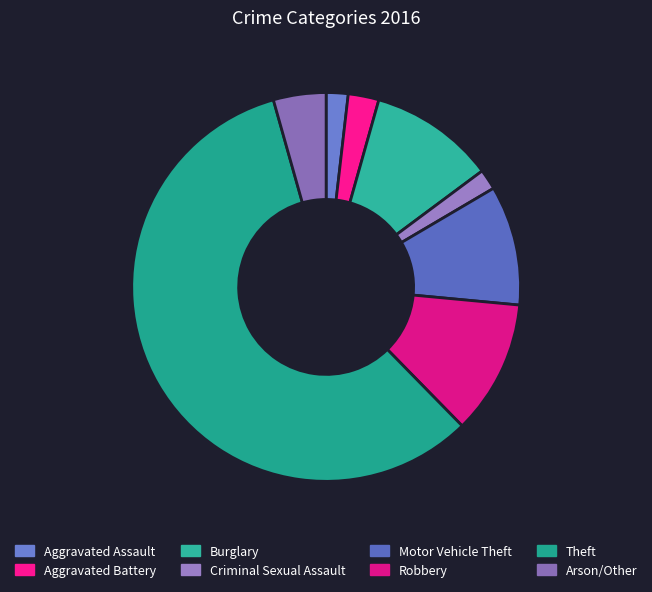

To the nearest percent, what is the average slice percentage?

12%